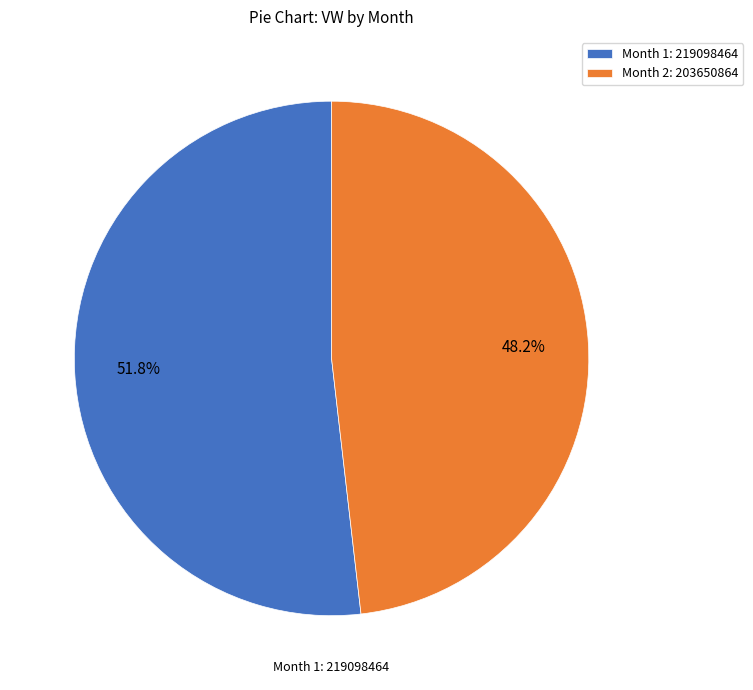

What is the smallest slice in the pie chart?

Month 2: 203650864